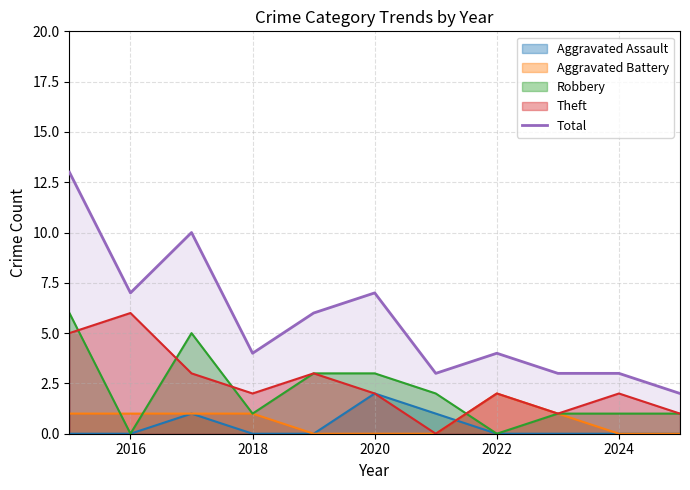

At which label does Theft reach its peak?

2016